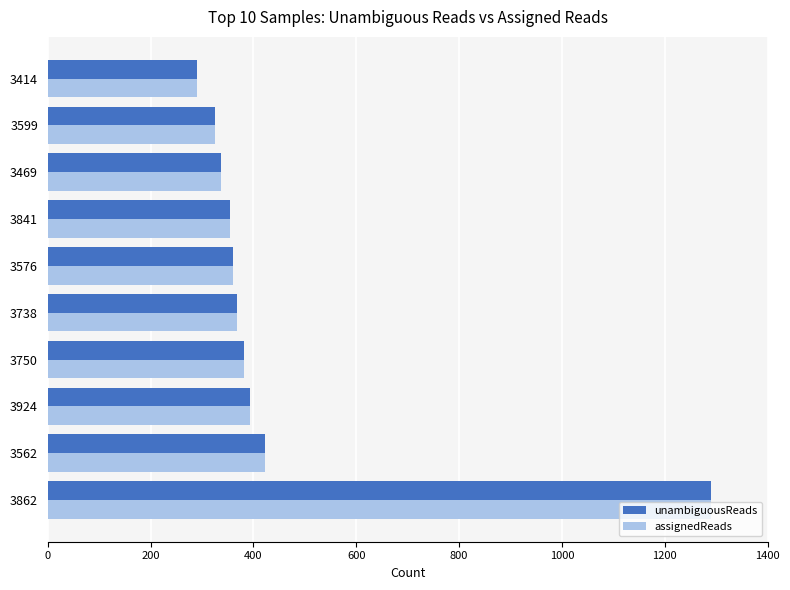

How many series are shown in this chart?

2